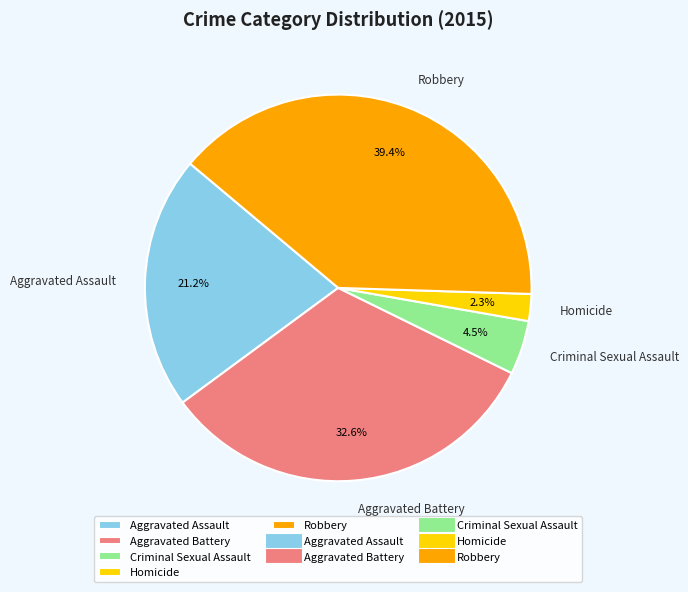

Do Criminal Sexual Assault and Homicide together represent more than half of the pie?

No